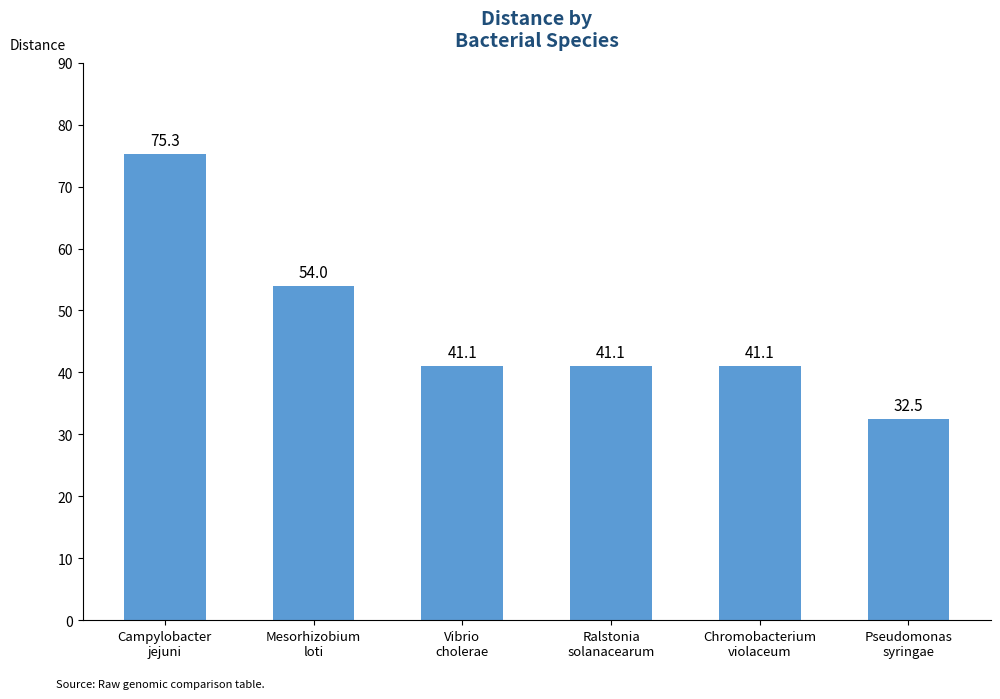

What is the difference between the maximum and minimum values?

42.8